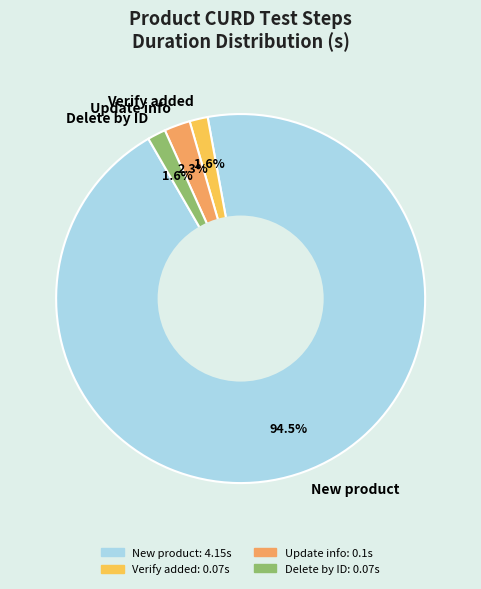

Which slice is the largest?

New product